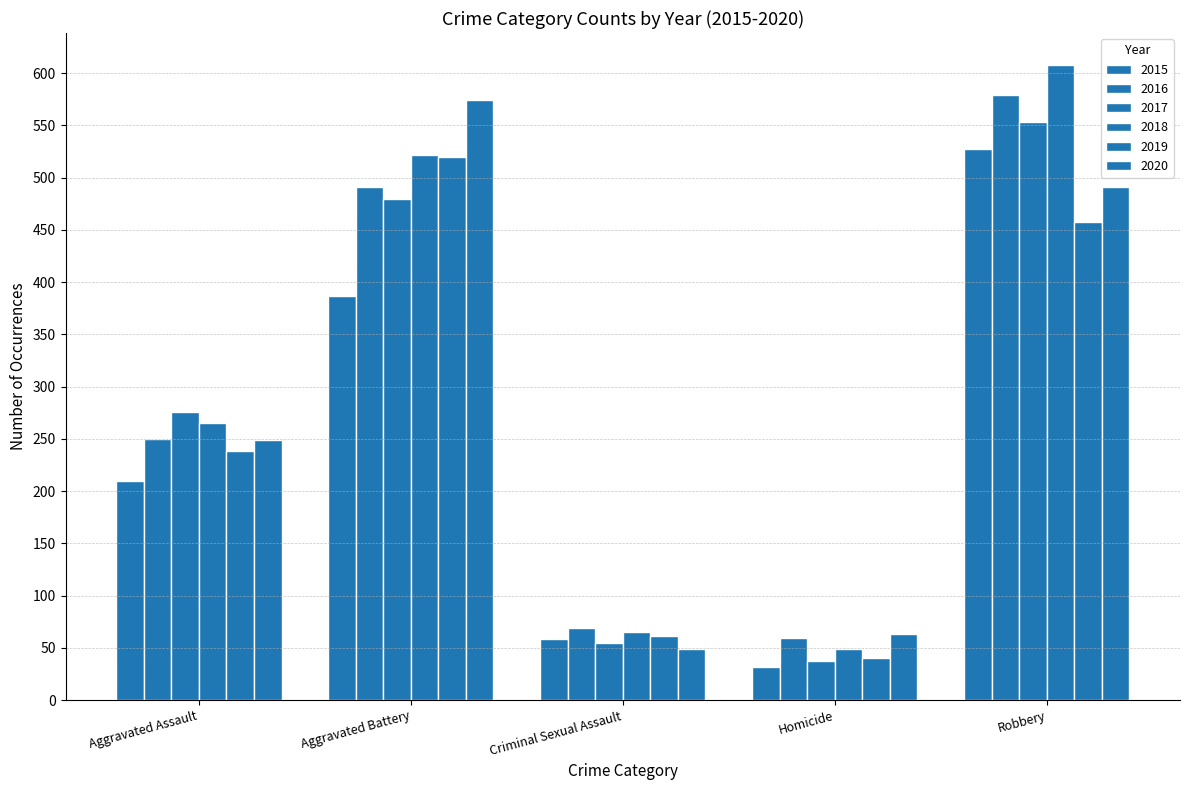

The 2015 series shows 364 at Aggravated Assault. True or false?

False